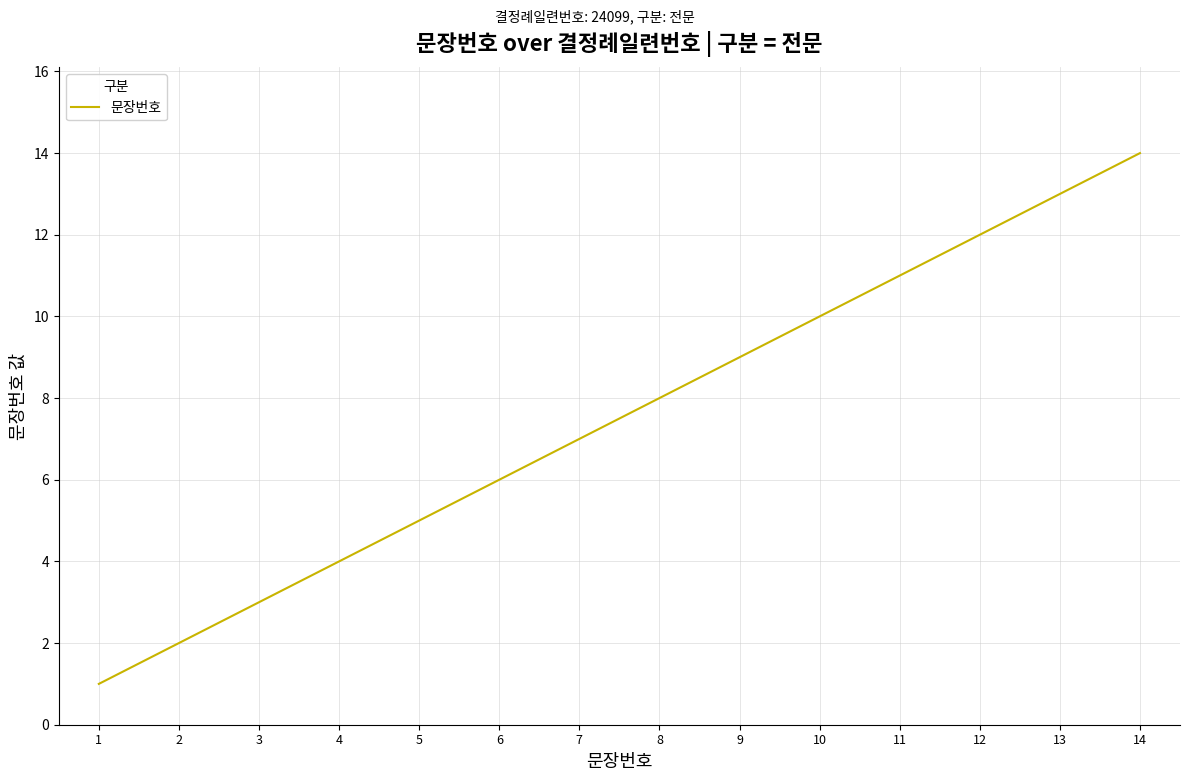

Reading left to right, extract all data points from this chart.

1	2	3	4	5	6	7	8	9	10	11	12	13	14